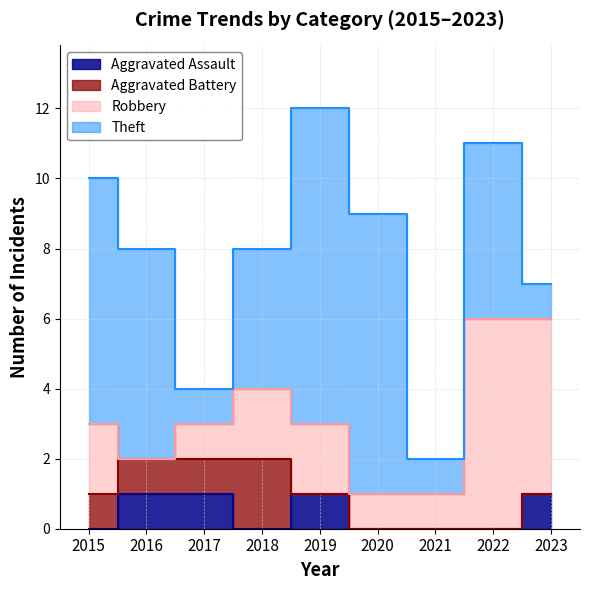

Rank the series by their maximum value, from lowest to highest.

Aggravated Assault, Aggravated Battery, Robbery, Theft